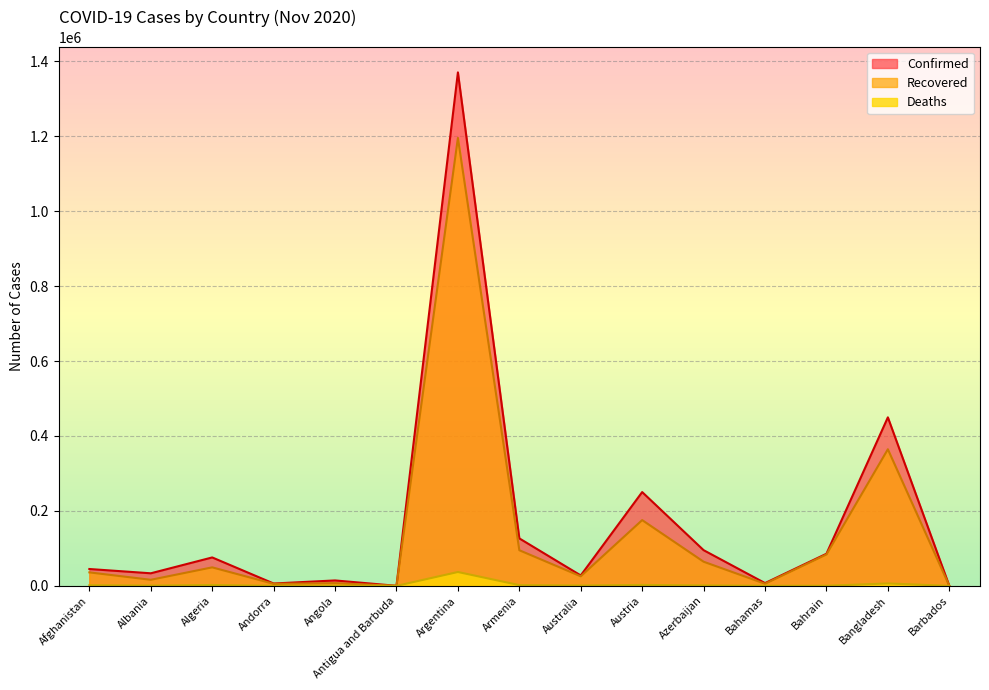

What position from the right is Antigua and Barbuda?

10